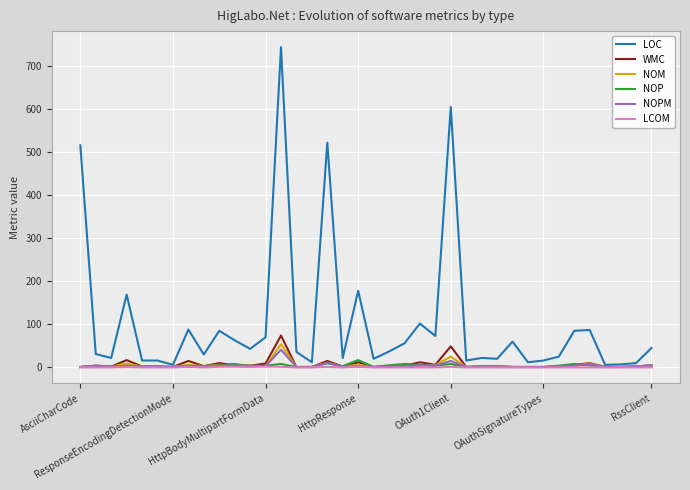

Which series has the largest total across all categories?

LOC